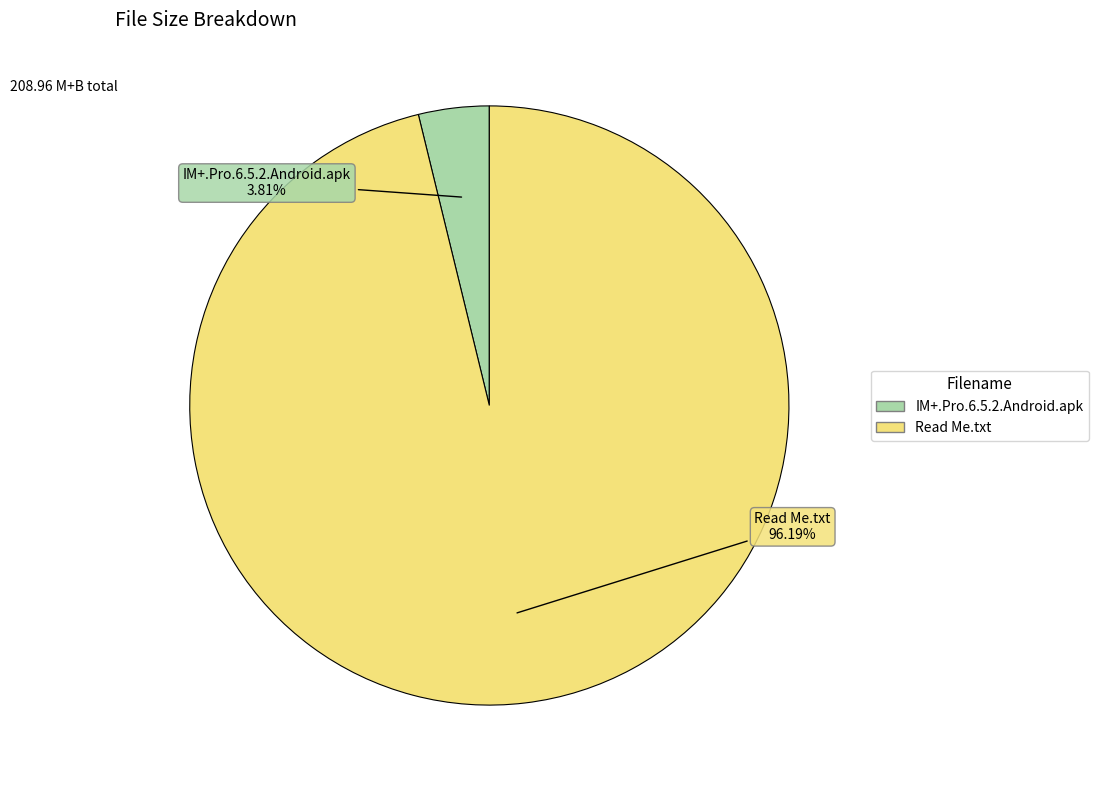

What percentage is the Read Me.txt slice, to the nearest percent?

96%